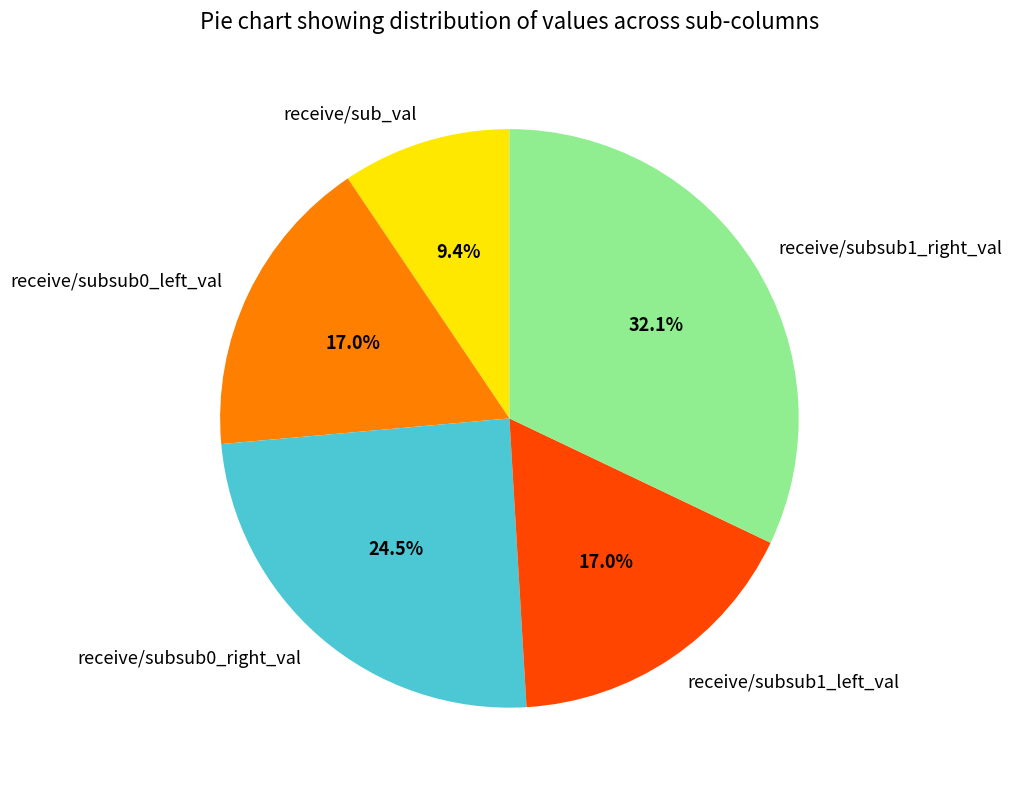

To the nearest percent, what portion does receive/subsub0_left_val represent?

17%